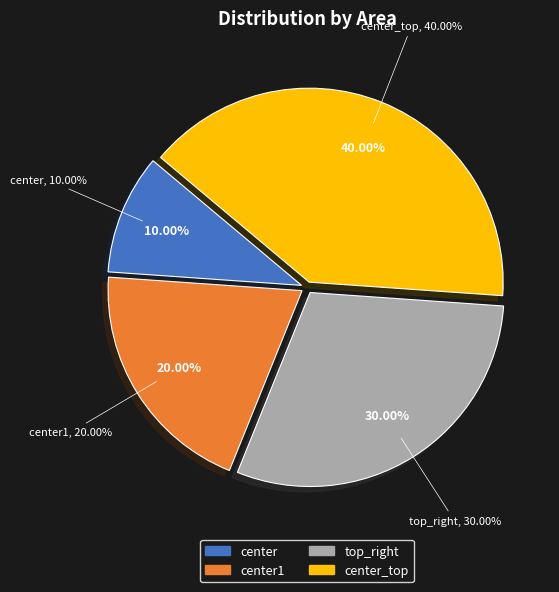

To the nearest percent, what is the combined percentage of top_right and center_top?

70%